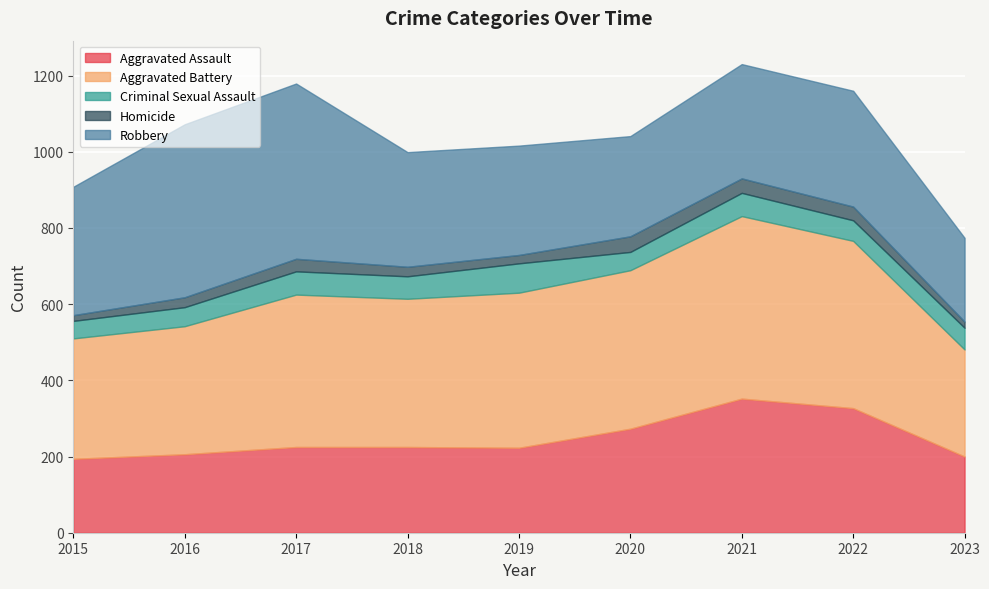

What is the difference between the maximum and second lowest values in the Homicide series?

25